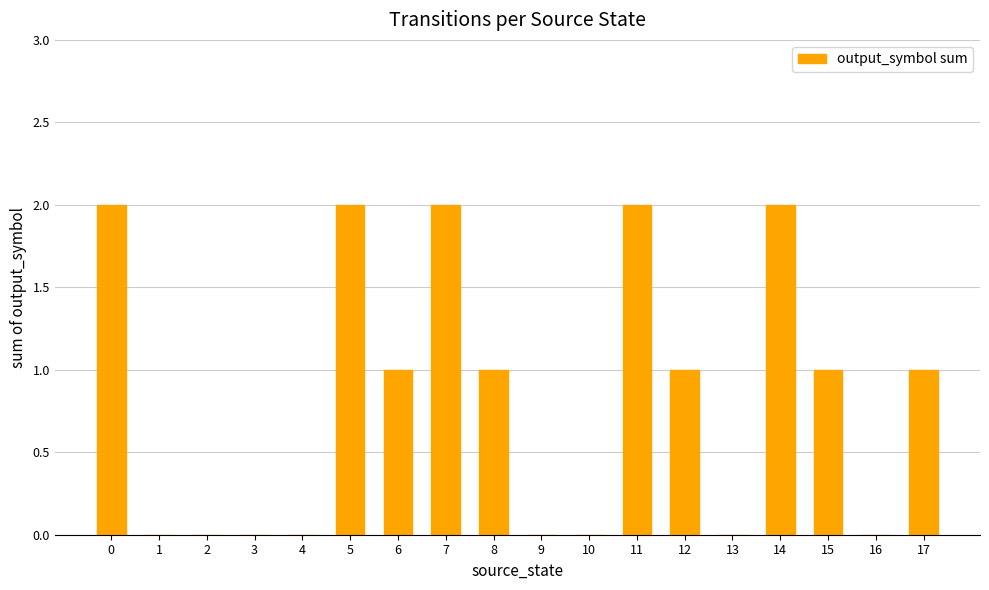

Count the values in the range 0 to 2.

18